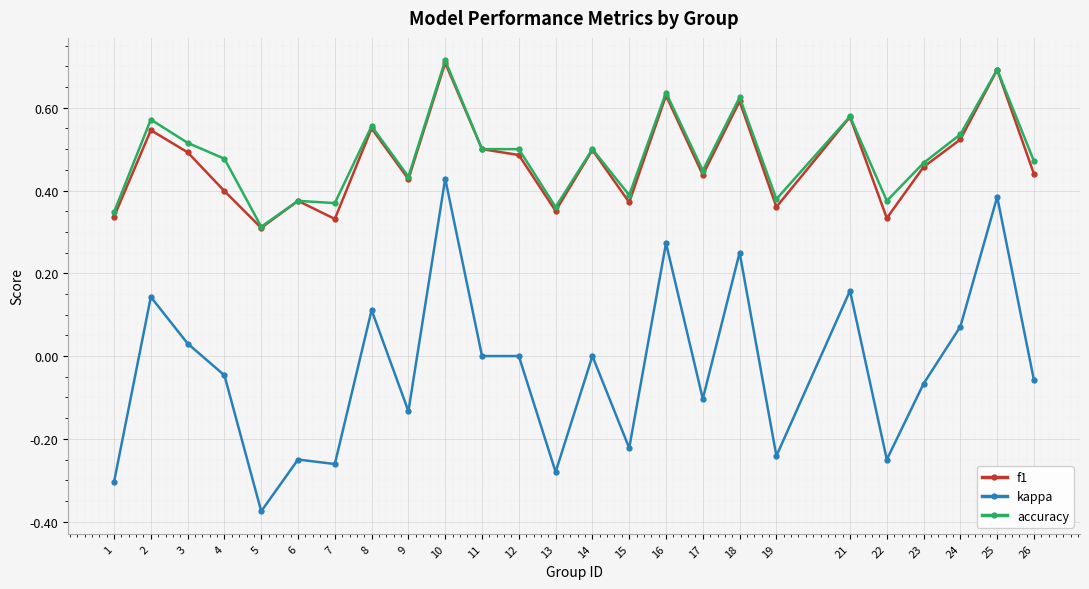

Count the f1 values in the range 0 to 1.

25